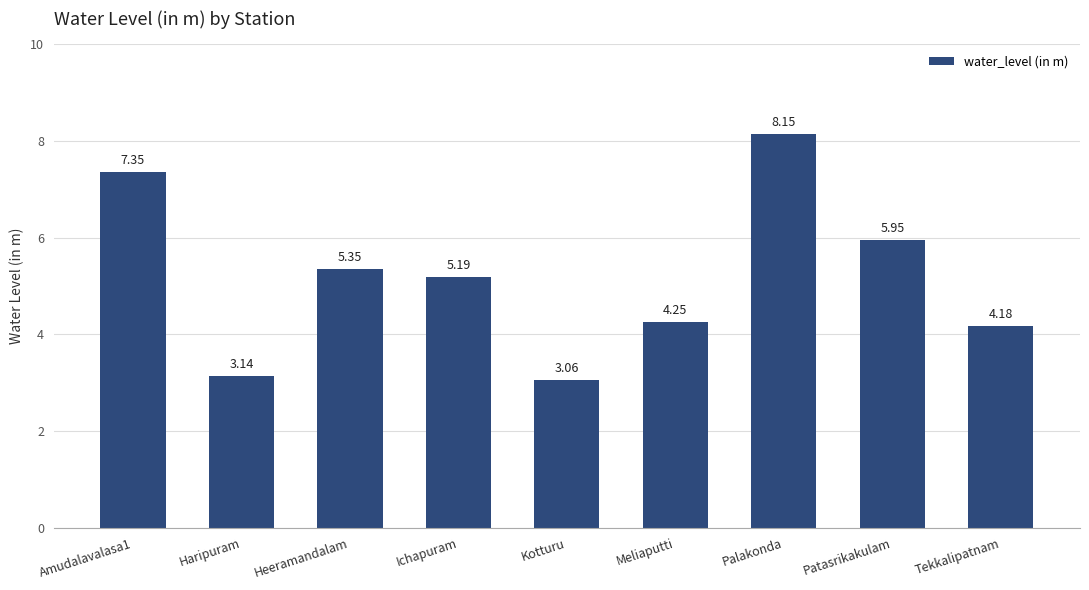

What is the label of the 2nd bar from the left?

Haripuram